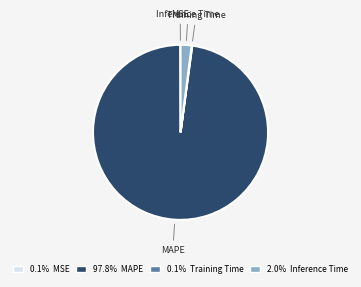

Is there a majority slice in this chart?

Yes